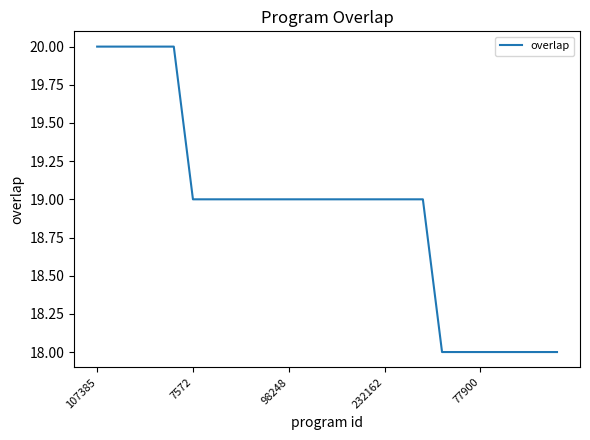

What is the greatest value displayed?

20